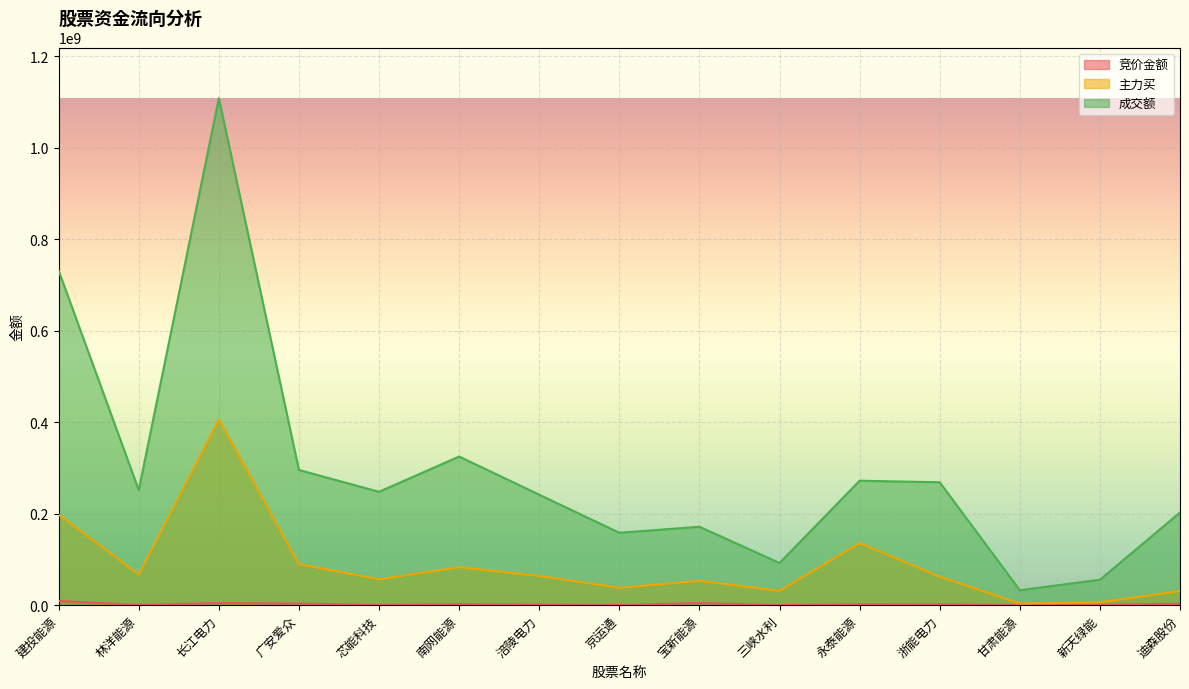

Reading left to right, list all the values displayed in this chart.

竞价金额: 9233856	516456	4619640	3481484	677502	2296000	1249205	208194	4676700	118424	2028754	1981124	166106	858572	3166478
主力买: 197850294	67299049	405954740	89594043	56795110	82899988	63911394	38038233	53248225	31393370	135668267	62494515	3523694	6329972	30796372
成交额: 731421759	251604900	1108293282	295549727	247812497	324980366	241520441	158273817	171480291	92286825	272037421	268701732	32660588	55638799	202607422